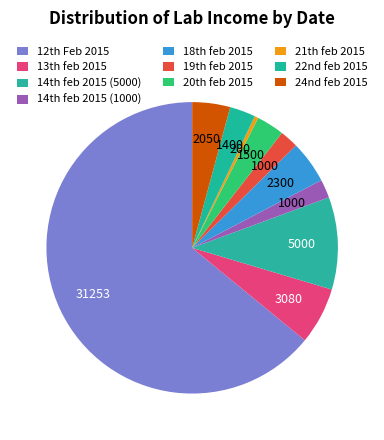

Which slice is the smallest?

21th feb 2015